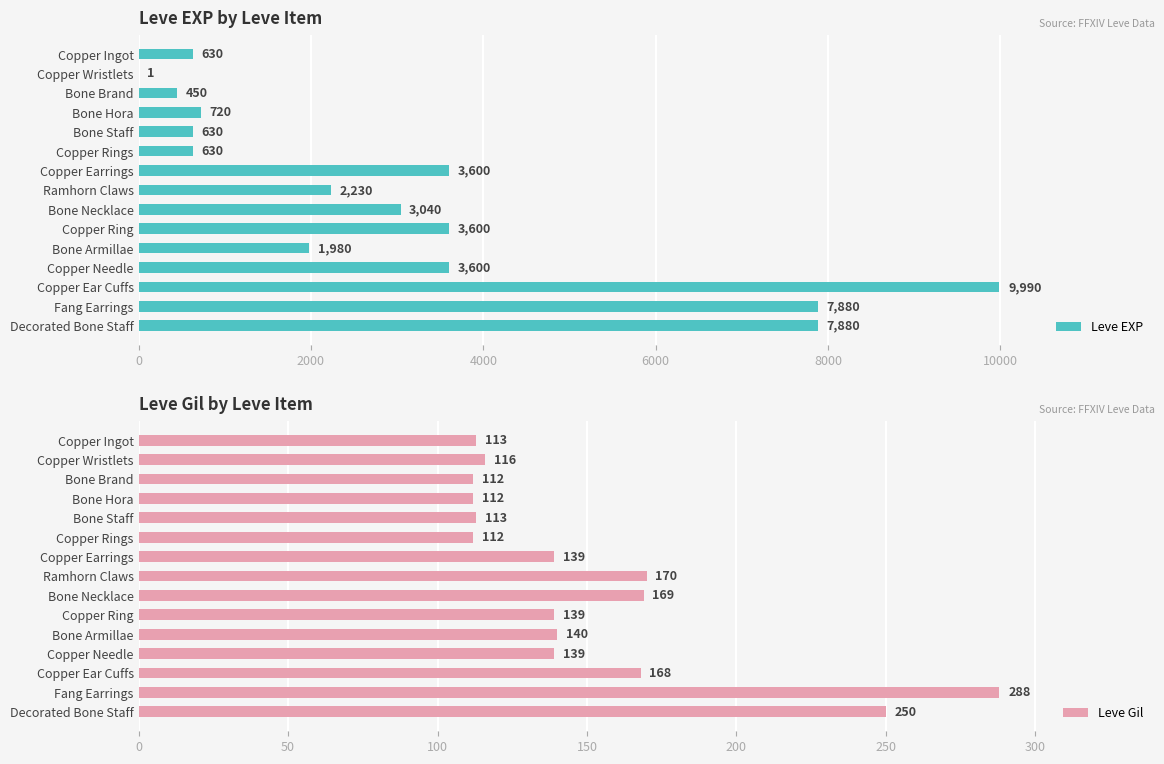

Rank the series by their average value, from lowest to highest.

Leve Gil, Leve EXP